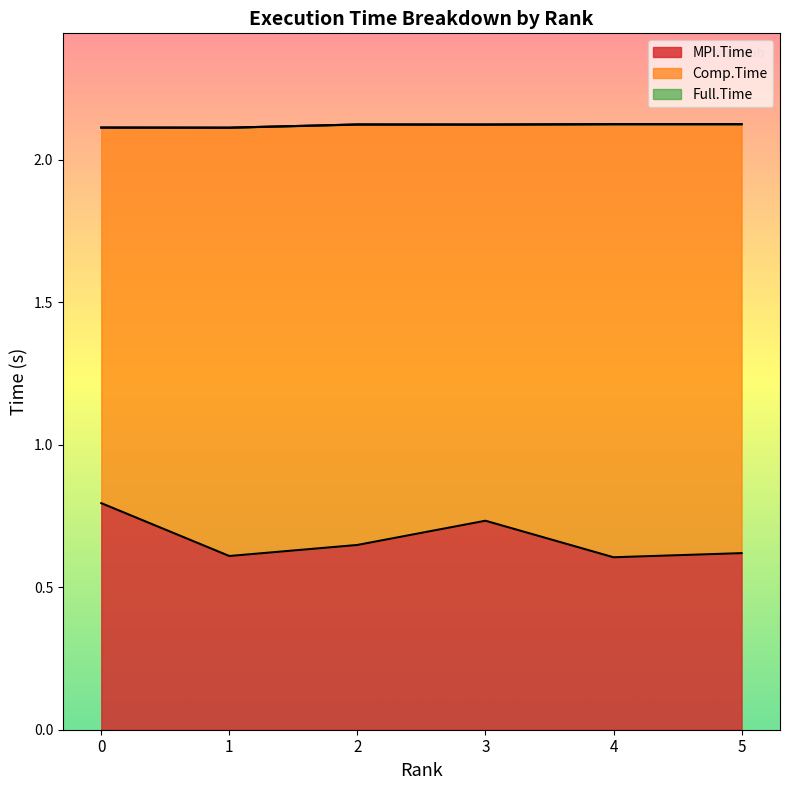

Is it true that Full.Time equals 2.1 at 0?

True